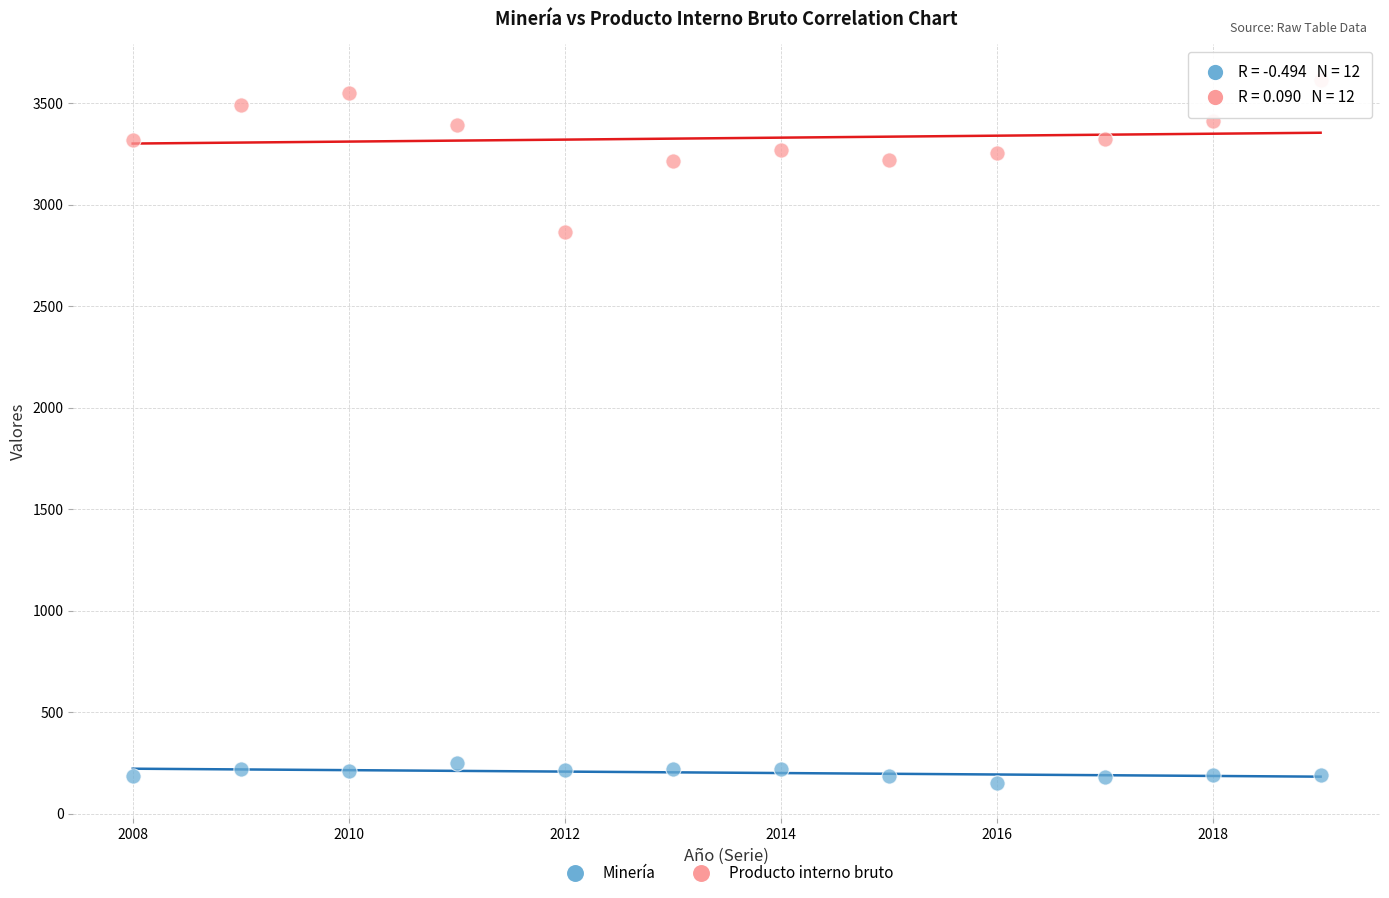

Which series contains the highest Y value?

Producto interno bruto